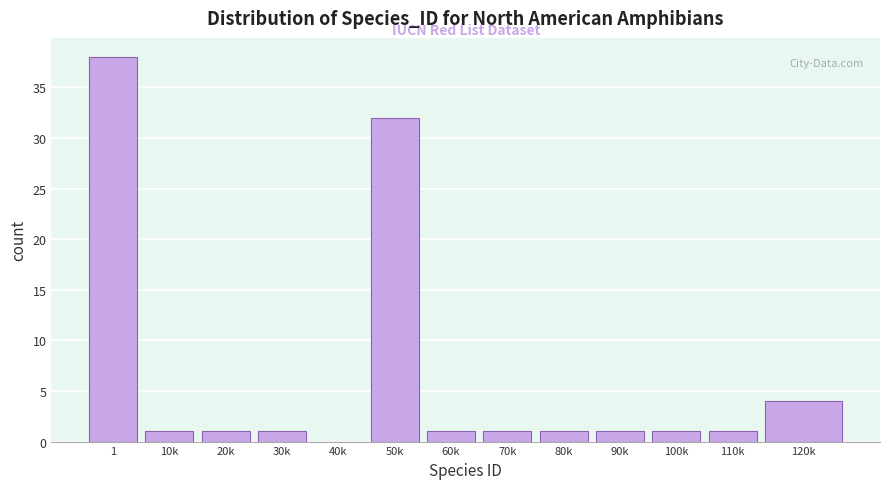

Reading left to right, extract all data points from this chart.

1=38	10k=1	20k=1	30k=1	40k=0	50k=32	60k=1	70k=1	80k=1	90k=1	100k=1	110k=1	120k=4